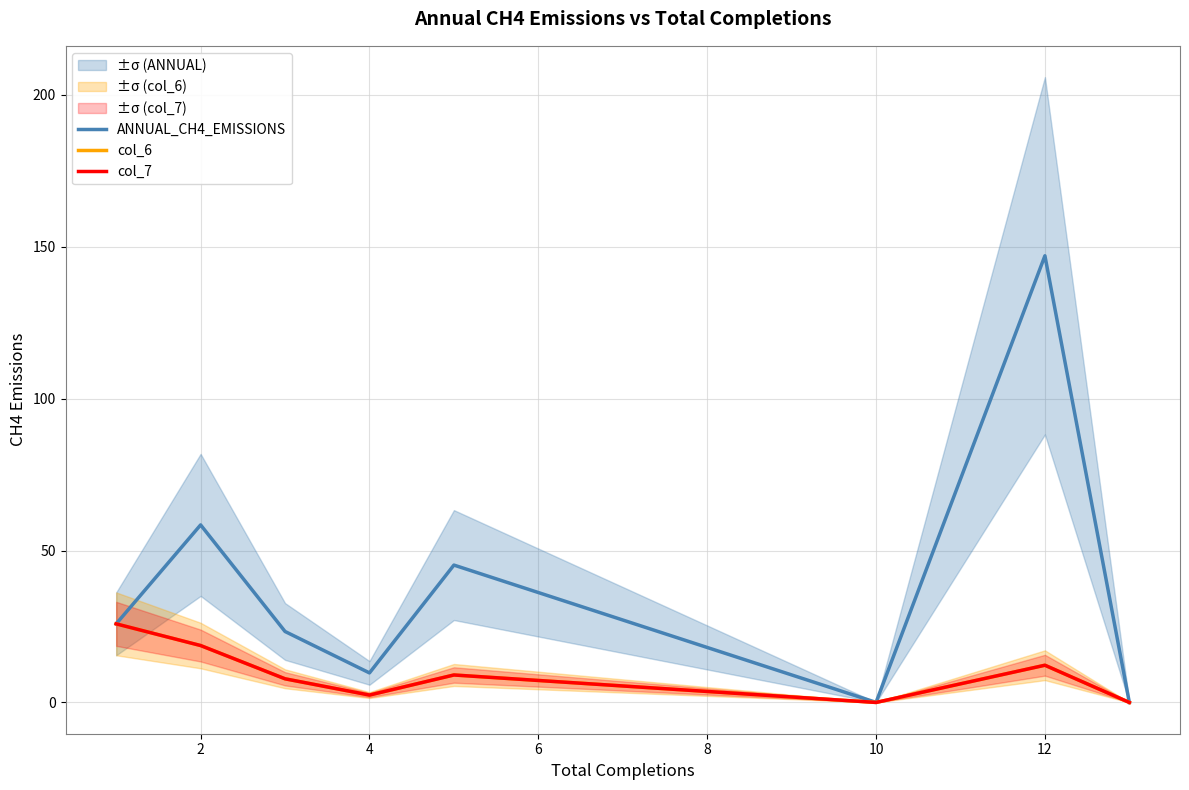

The col_6 series shows 12.3 at 12. True or false?

True